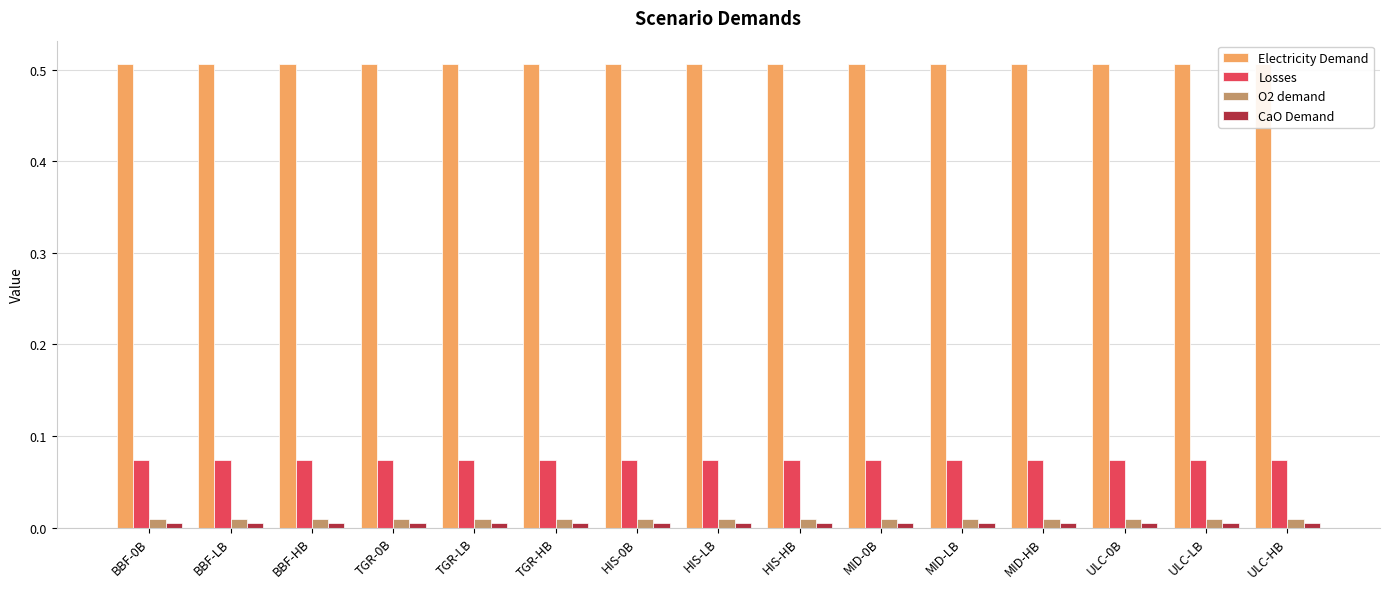

Is it true that Losses equals 0.1 at TGR-0B?

False